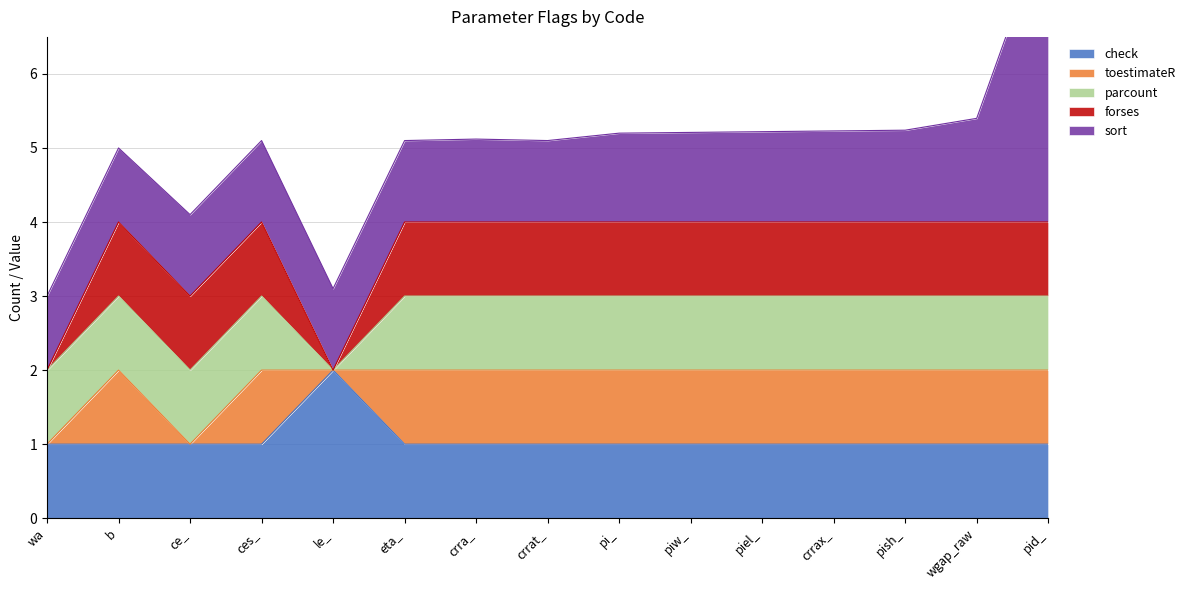

Does the chart display data point markers on the line(s)?

No